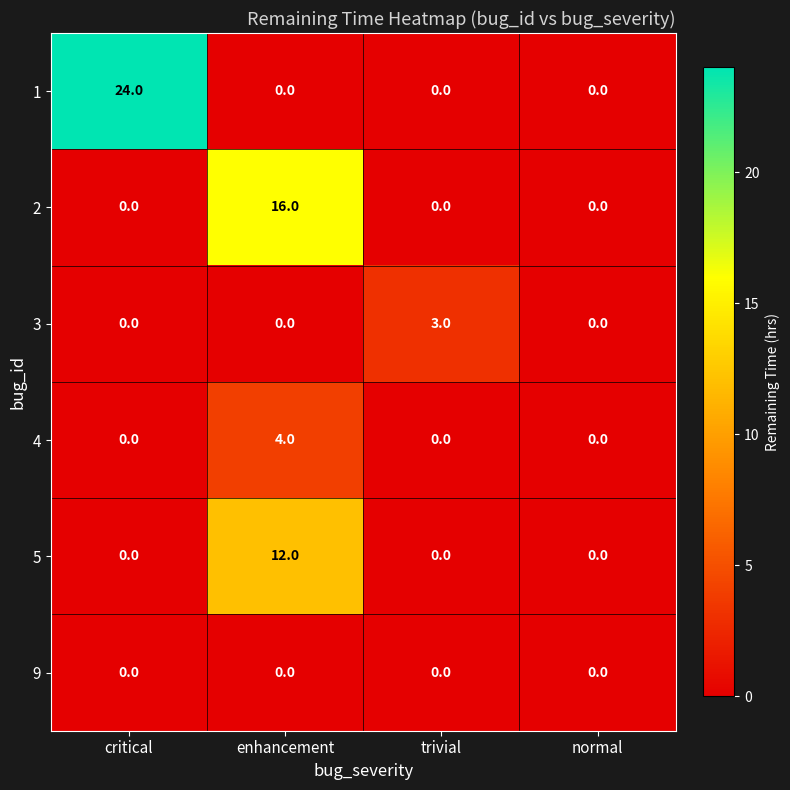

What is the spread (max minus min) of values at enhancement?

16